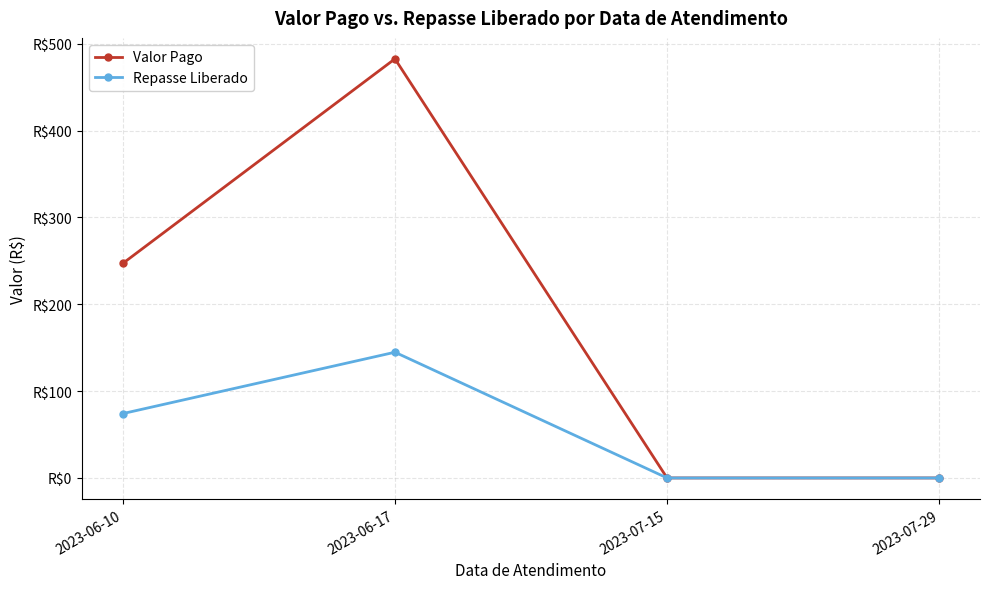

Rank the series by their maximum value, from lowest to highest.

Repasse Liberado, Valor Pago